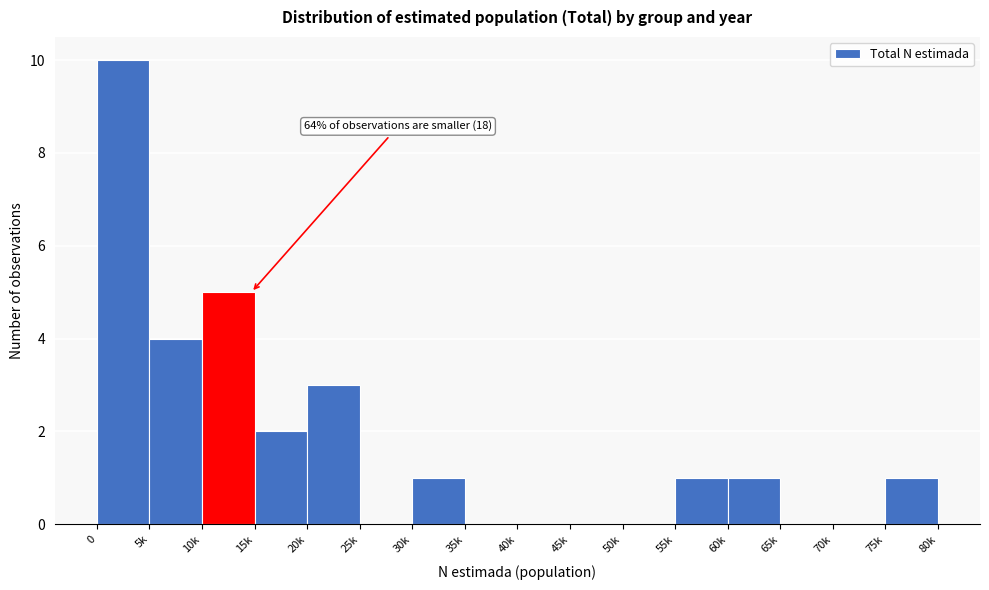

Reading left to right, extract all data points from this chart.

0=10	5k=4	10k=5	15k=2	20k=3	25k=0	30k=1	35k=0	40k=0	45k=0	50k=0	55k=1	60k=1	65k=0	70k=0	75k=1